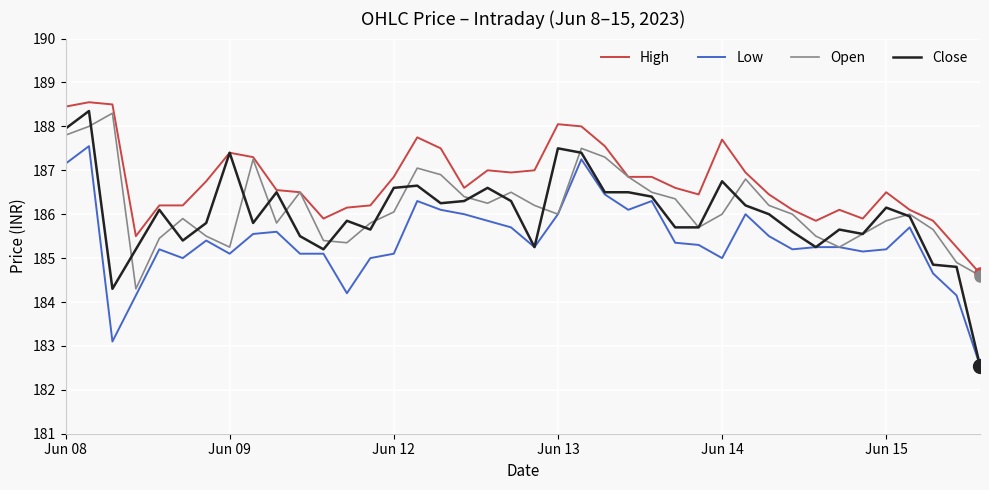

Which series has the largest total across all categories?

High